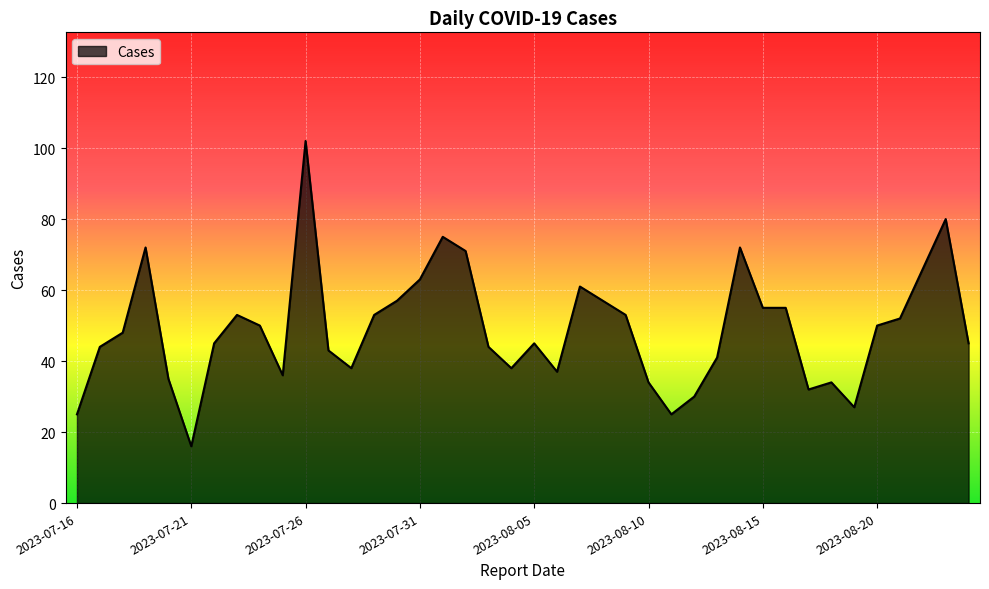

What is the smallest value displayed?

16